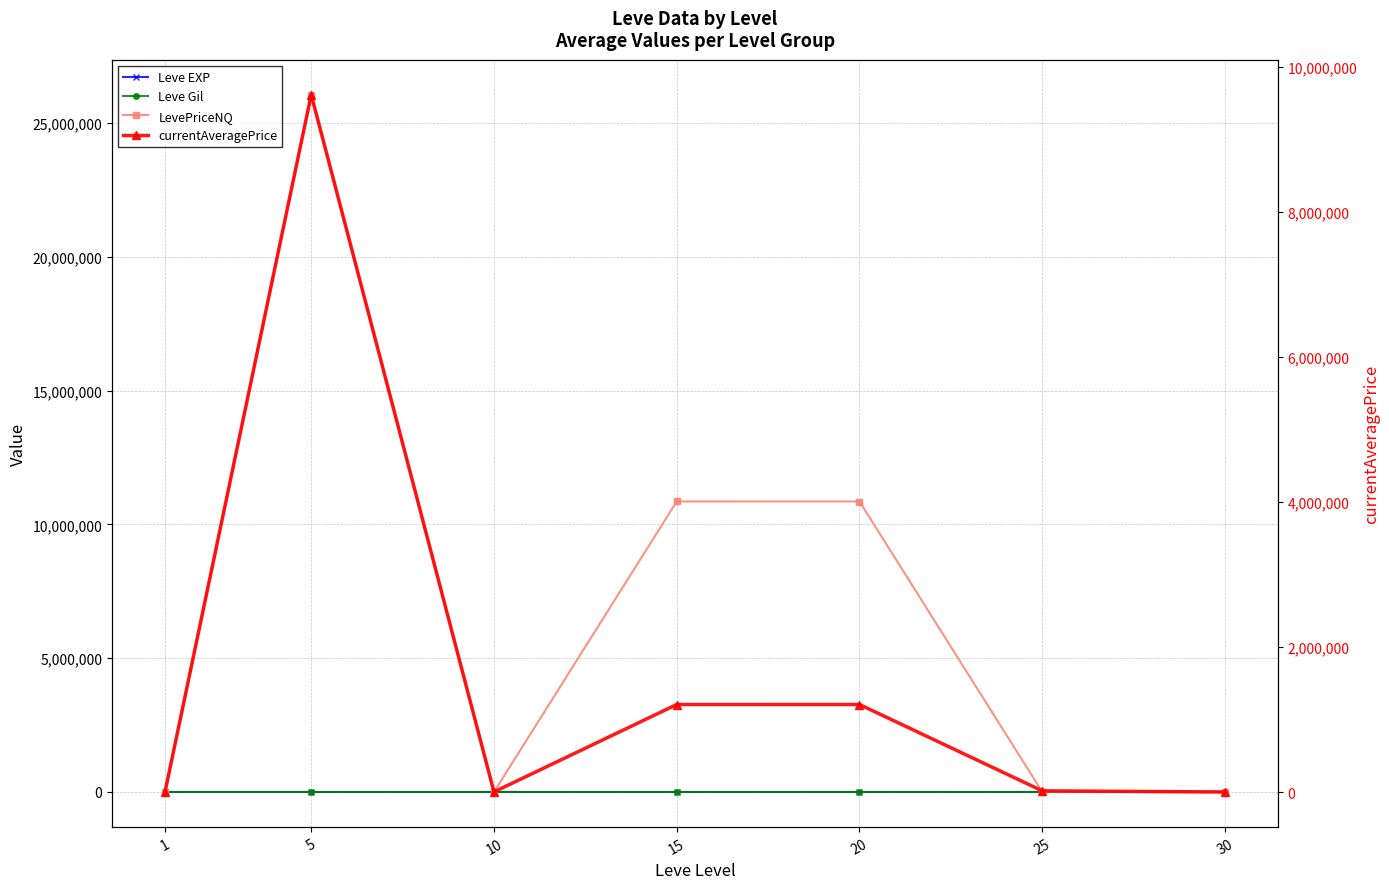

Between 1 and 30, which series saw the biggest shift?

LevePriceNQ